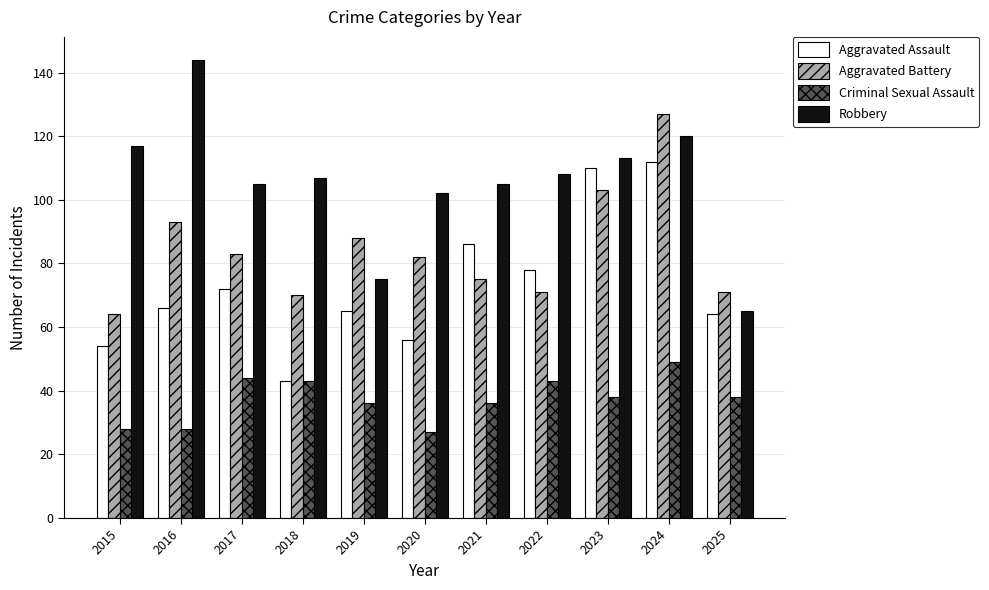

True or false: Aggravated Battery has a value of 82 at 2020.

True